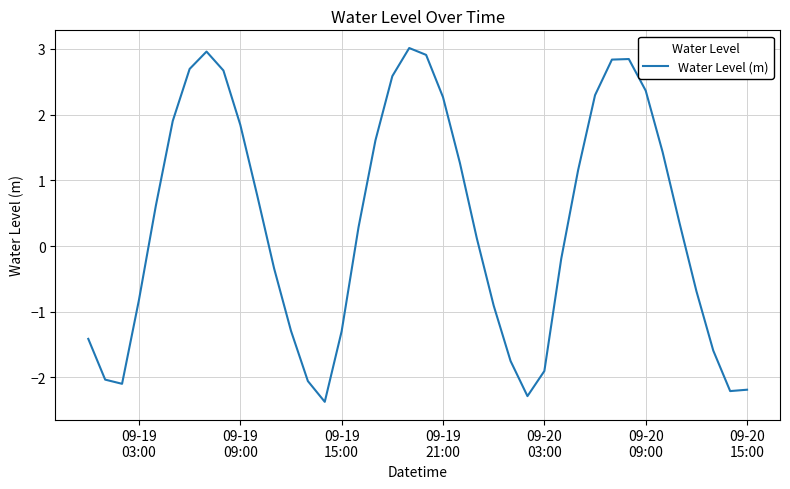

What is the difference between the maximum and minimum values?

5.4